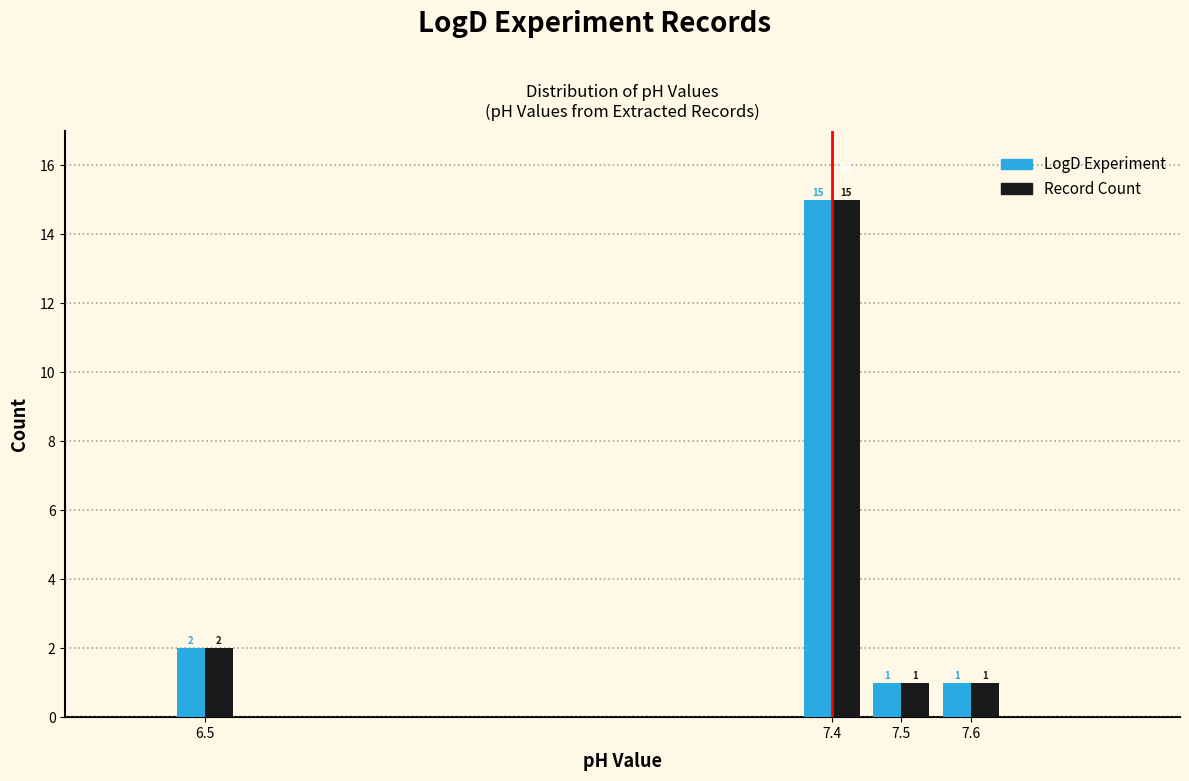

Reading left to right, transcribe all the data shown in this chart.

LogD Experiment: 6.5=2	7.4=15	7.5=1	7.6=1
Record Count: 6.5=2	7.4=15	7.5=1	7.6=1